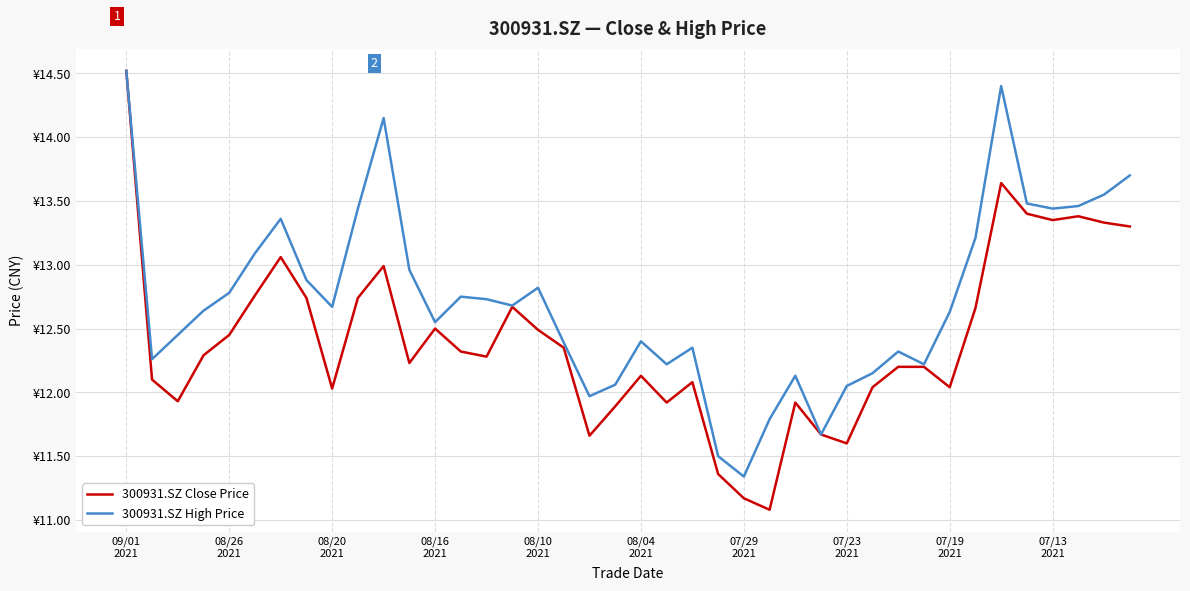

Which label corresponds to the largest value in the chart?

09/01
2021